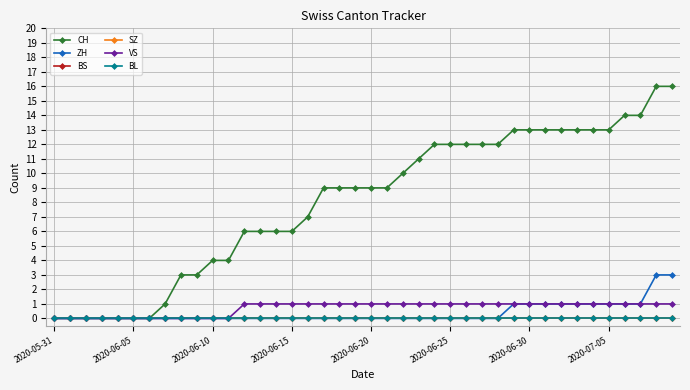

Reading left to right, extract all data points from this chart.

CH: 0	0	0	0	0	0	0	1	3	3	4	4	6	6	6	6	7	9	9	9	9	9	10	11	12	12	12	12	12	13	13	13	13	13	13	13	14	14	16	16
ZH: 0	0	0	0	0	0	0	0	0	0	0	0	0	0	0	0	0	0	0	0	0	0	0	0	0	0	0	0	0	1	1	1	1	1	1	1	1	1	3	3
BS: 0	0	0	0	0	0	0	0	0	0	0	0	0	0	0	0	0	0	0	0	0	0	0	0	0	0	0	0	0	0	0	0	0	0	0	0	0	0	0	0
SZ: 0	0	0	0	0	0	0	0	0	0	0	0	0	0	0	0	0	0	0	0	0	0	0	0	0	0	0	0	0	0	0	0	0	0	0	0	0	0	0	0
VS: 0	0	0	0	0	0	0	0	0	0	0	0	1	1	1	1	1	1	1	1	1	1	1	1	1	1	1	1	1	1	1	1	1	1	1	1	1	1	1	1
BL: 0	0	0	0	0	0	0	0	0	0	0	0	0	0	0	0	0	0	0	0	0	0	0	0	0	0	0	0	0	0	0	0	0	0	0	0	0	0	0	0